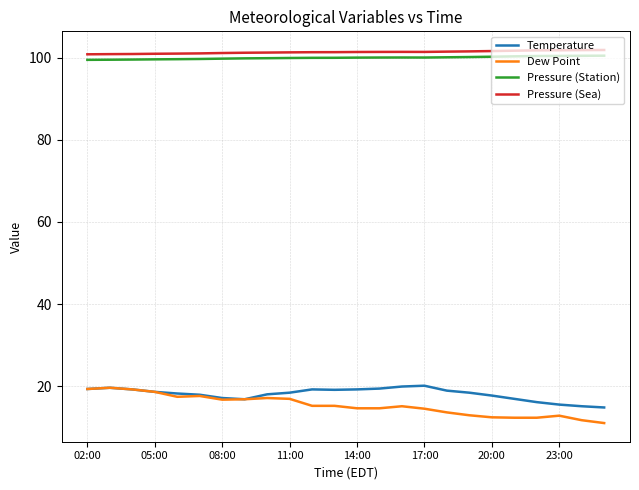

True or false: Temperature and Pressure (Sea) intersect in this chart.

False